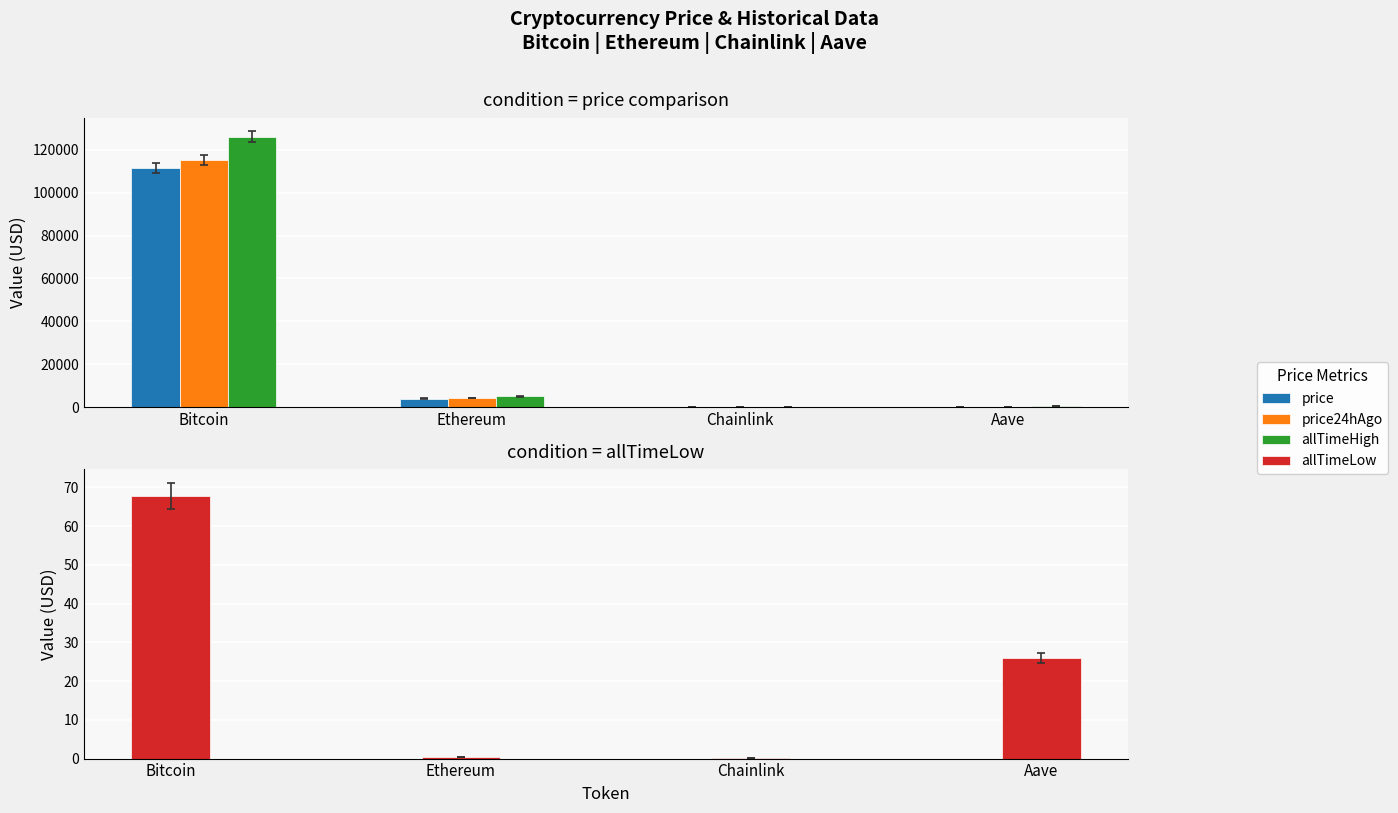

What is the average value of the price24hAgo series?

29869.9